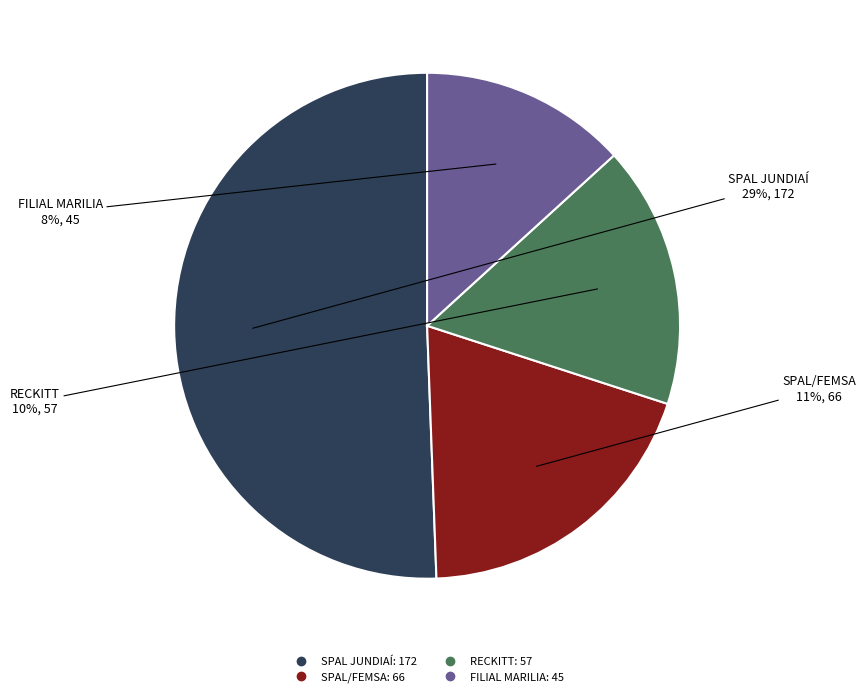

Is it true that SPAL JUNDIAÍ is 51% of the pie?

True